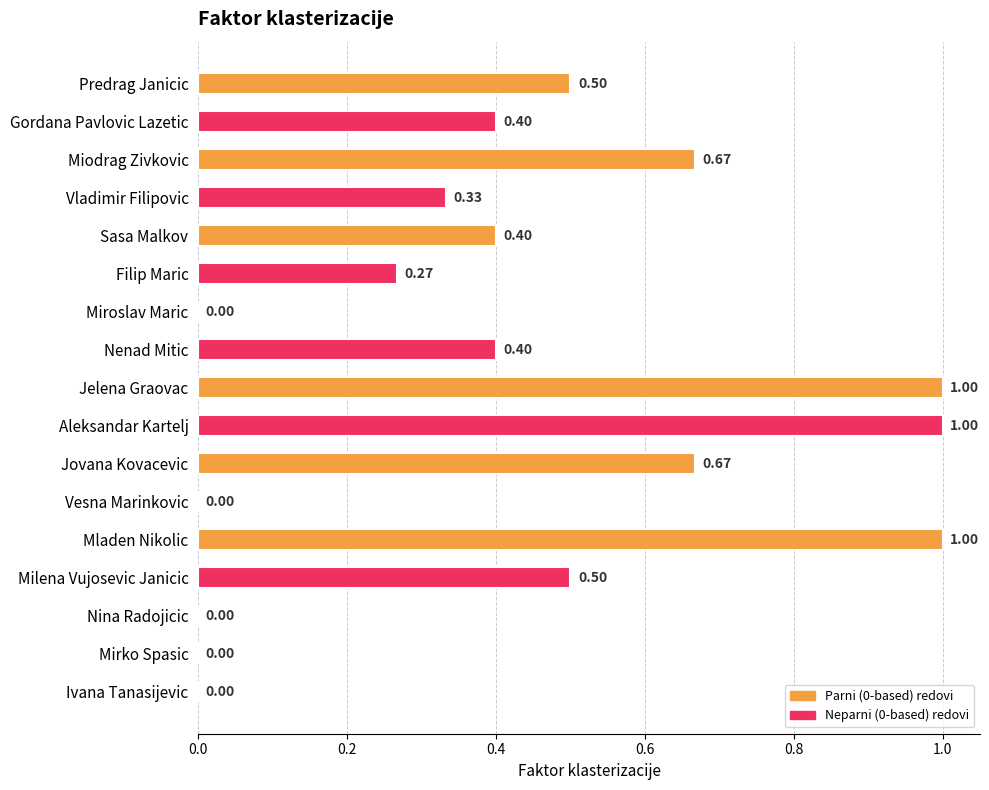

Count the values in the range 0 to 1.

17